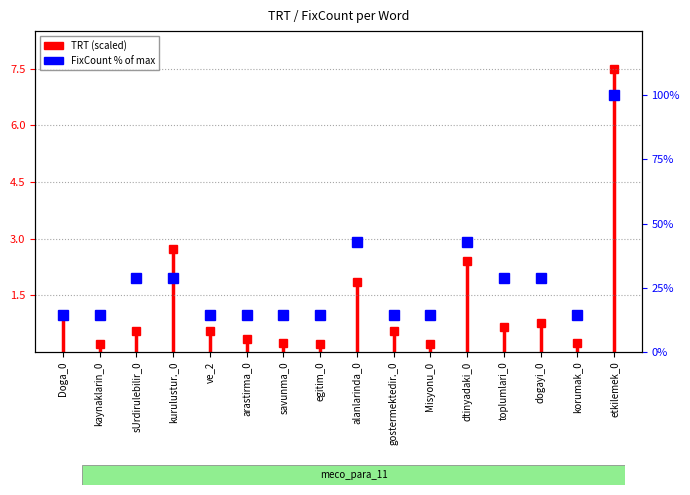

Reading left to right, extract all data points from this chart.

14.3	14.3	28.6	28.6	14.3	14.3	14.3	14.3	42.9	14.3	14.3	42.9	28.6	28.6	14.3	100.0